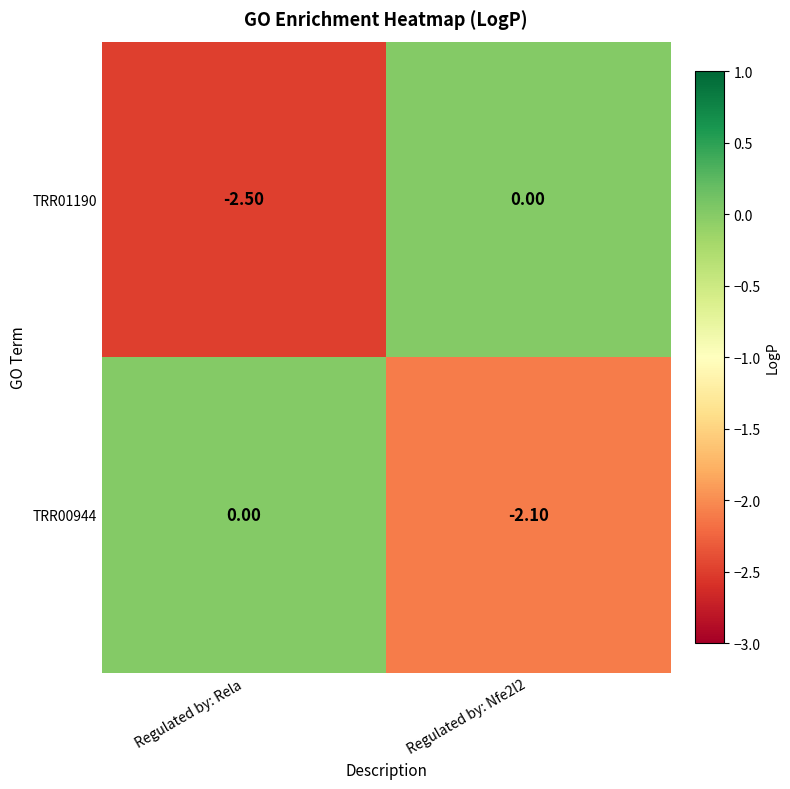

What is the sum of all TRR01190 values?

-2.5